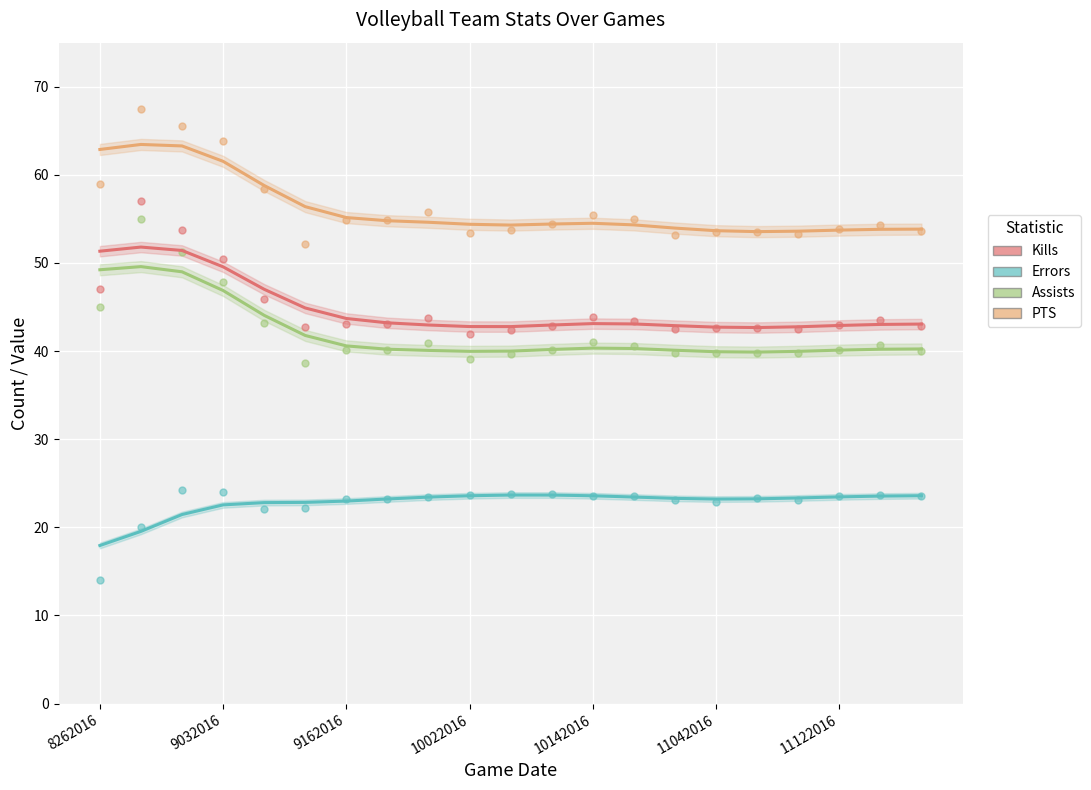

What are all the series names shown in the legend?

Kills, Errors, Assists, PTS